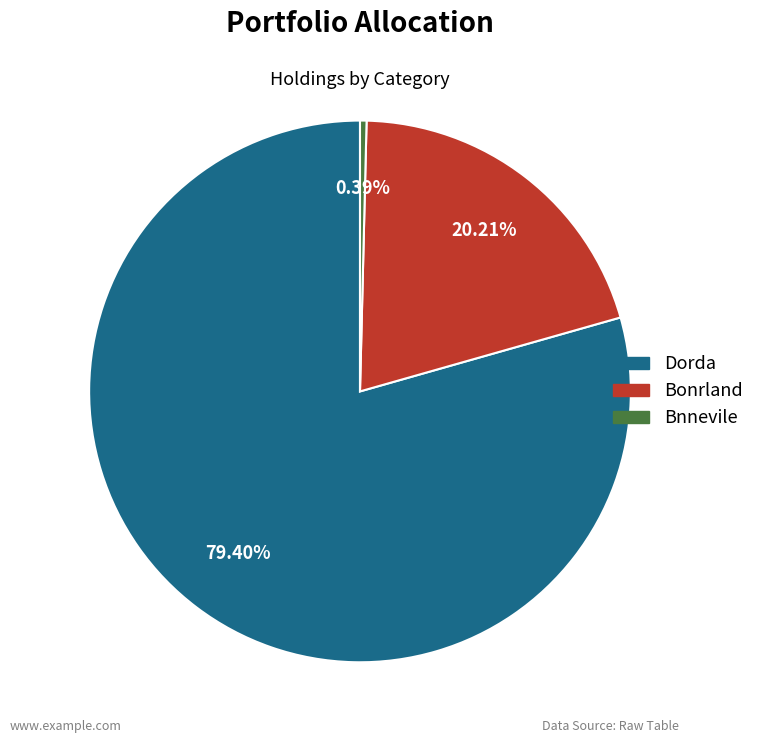

Is there a majority slice in this chart?

Yes